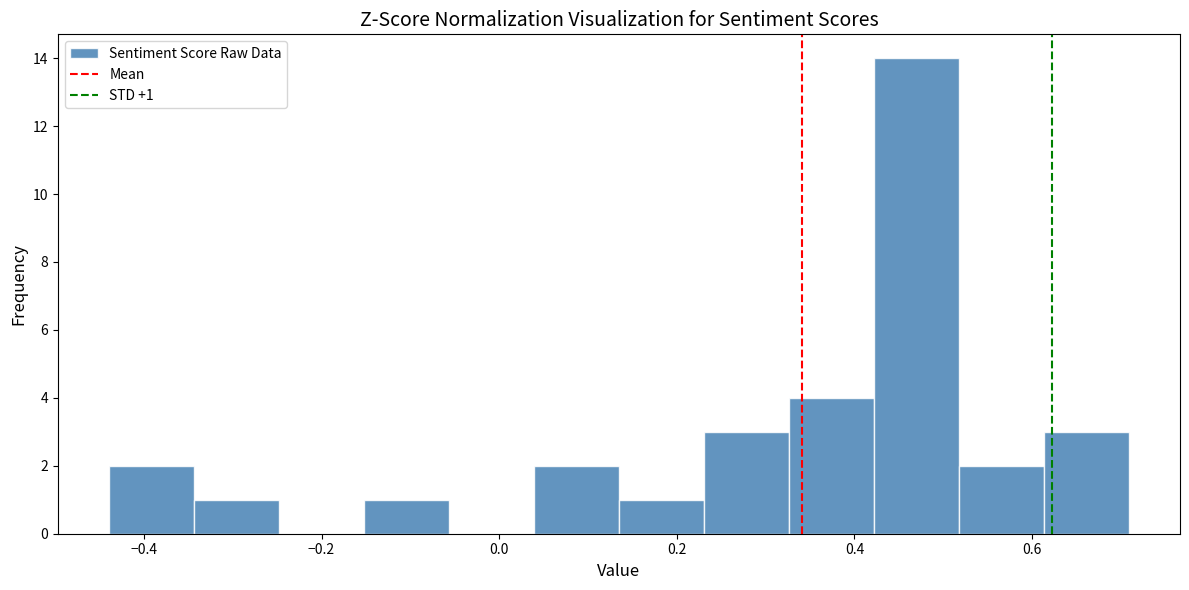

Which range on the x-axis has the tallest bar?

0.42 to 0.52